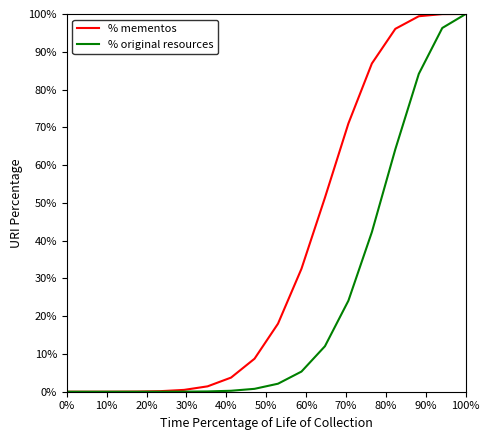

Which series has the largest total across all categories?

% mementos